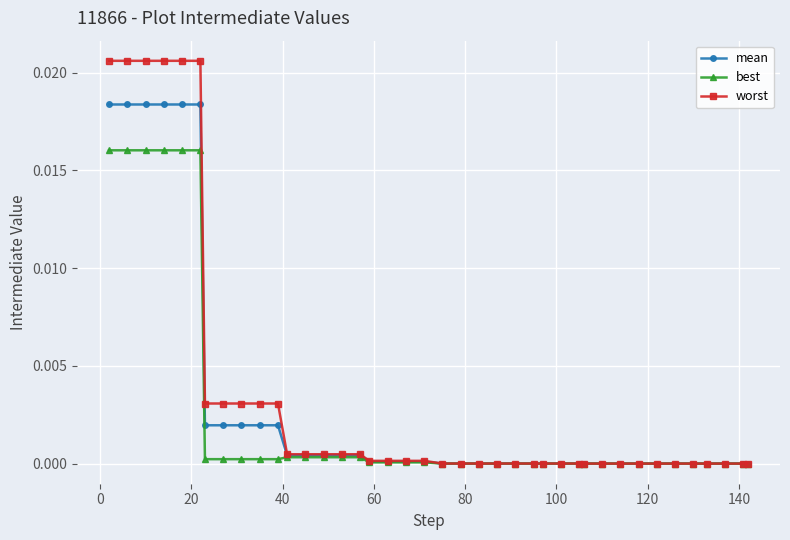

Rank the series by their maximum value, from highest to lowest.

worst, mean, best